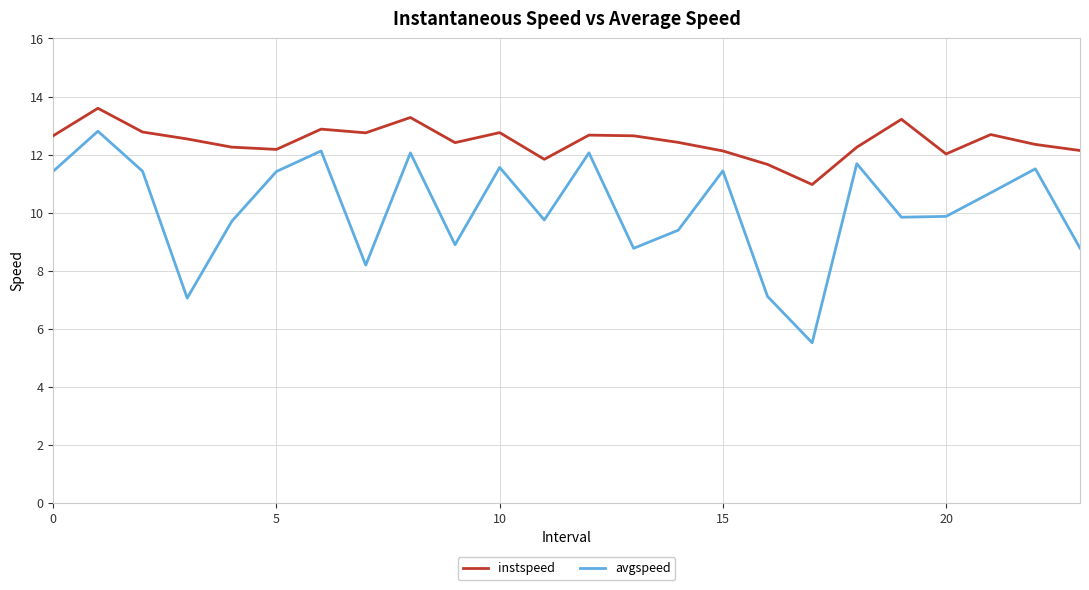

Which series has the widest spread of values?

avgspeed